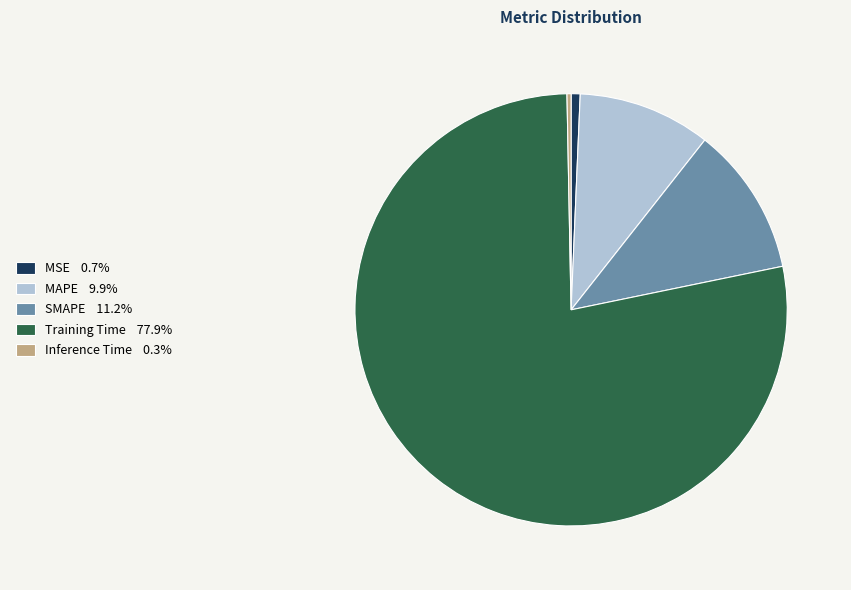

Does MAPE 9.9% represent more than half of the total?

No